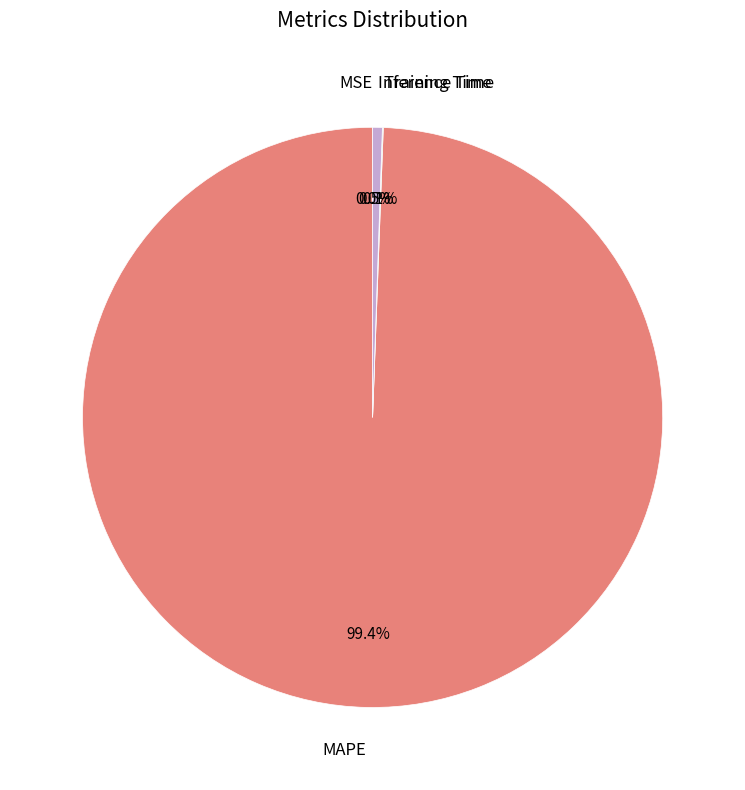

Is the sum of Inference Time and MAPE greater than half?

Yes